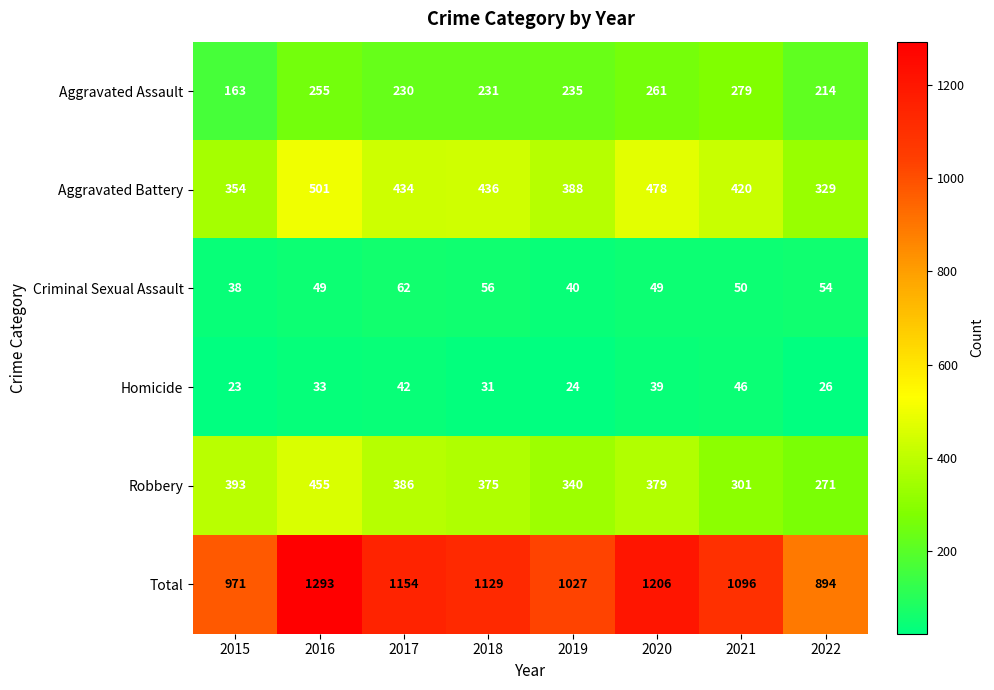

At which category does the chart reach its peak across all series?

2016